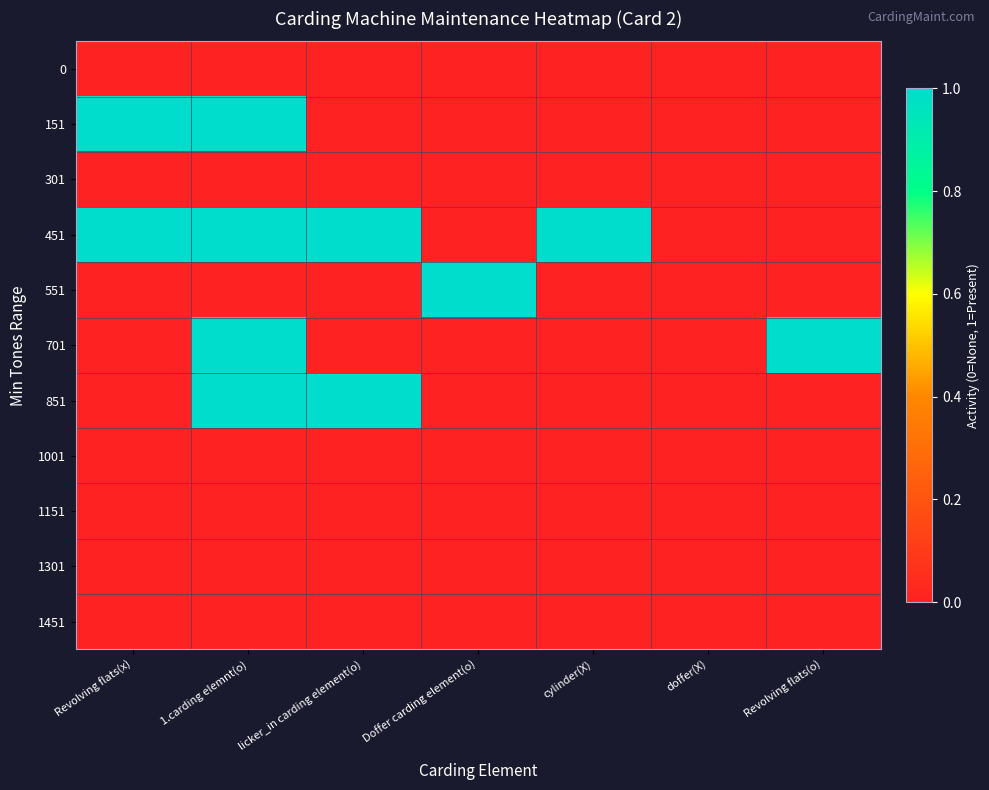

Reading left to right, list all the values displayed in this chart.

0: Revolving flats(x)=0	1.carding elemnt(o)=0	licker_in carding element(o)=0	Doffer carding element(o)=0	cylinder(X)=0	doffer(X)=0	Revolving flats(o)=0
151: Revolving flats(x)=1	1.carding elemnt(o)=1	licker_in carding element(o)=0	Doffer carding element(o)=0	cylinder(X)=0	doffer(X)=0	Revolving flats(o)=0
301: Revolving flats(x)=0	1.carding elemnt(o)=0	licker_in carding element(o)=0	Doffer carding element(o)=0	cylinder(X)=0	doffer(X)=0	Revolving flats(o)=0
451: Revolving flats(x)=1	1.carding elemnt(o)=1	licker_in carding element(o)=1	Doffer carding element(o)=0	cylinder(X)=1	doffer(X)=0	Revolving flats(o)=0
551: Revolving flats(x)=0	1.carding elemnt(o)=0	licker_in carding element(o)=0	Doffer carding element(o)=1	cylinder(X)=0	doffer(X)=0	Revolving flats(o)=0
701: Revolving flats(x)=0	1.carding elemnt(o)=1	licker_in carding element(o)=0	Doffer carding element(o)=0	cylinder(X)=0	doffer(X)=0	Revolving flats(o)=1
851: Revolving flats(x)=0	1.carding elemnt(o)=1	licker_in carding element(o)=1	Doffer carding element(o)=0	cylinder(X)=0	doffer(X)=0	Revolving flats(o)=0
1001: Revolving flats(x)=0	1.carding elemnt(o)=0	licker_in carding element(o)=0	Doffer carding element(o)=0	cylinder(X)=0	doffer(X)=0	Revolving flats(o)=0
1151: Revolving flats(x)=0	1.carding elemnt(o)=0	licker_in carding element(o)=0	Doffer carding element(o)=0	cylinder(X)=0	doffer(X)=0	Revolving flats(o)=0
1301: Revolving flats(x)=0	1.carding elemnt(o)=0	licker_in carding element(o)=0	Doffer carding element(o)=0	cylinder(X)=0	doffer(X)=0	Revolving flats(o)=0
1451: Revolving flats(x)=0	1.carding elemnt(o)=0	licker_in carding element(o)=0	Doffer carding element(o)=0	cylinder(X)=0	doffer(X)=0	Revolving flats(o)=0